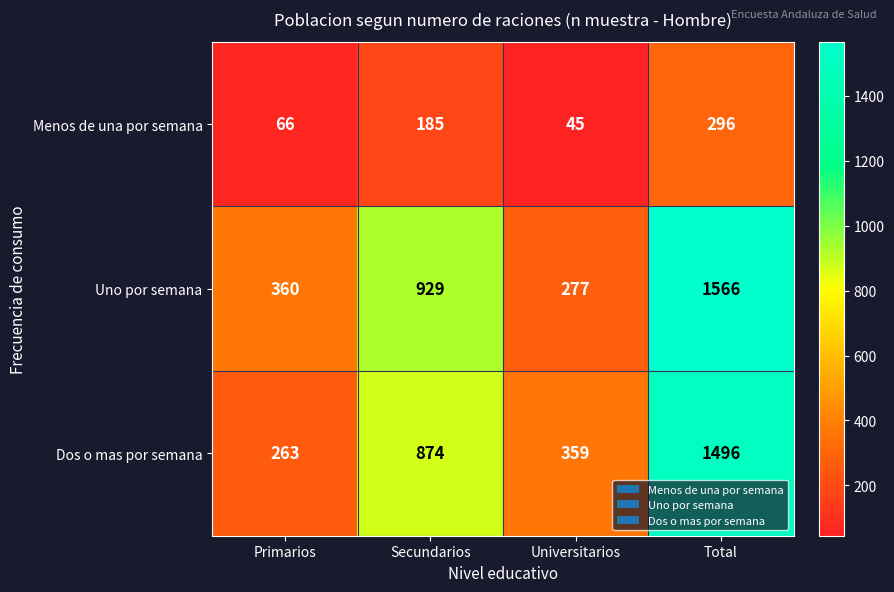

Reading left to right, extract all data points from this chart.

Menos de una por semana: 66	185	45	296
Uno por semana: 360	929	277	1566
Dos o mas por semana: 263	874	359	1496